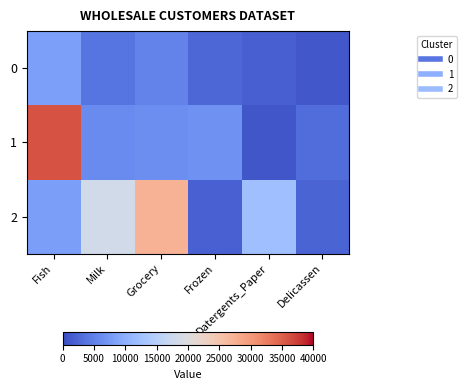

Reading left to right, transcribe all the data shown in this chart.

0: Fish=8250	Milk=3801	Grocery=5249	Frozen=2572	Datergents_Paper=1755	Delicassen=1137
1: Fish=35941	Milk=6044	Grocery=6289	Frozen=6714	Datergents_Paper=1040	Delicassen=3049
2: Fish=8027	Milk=18376	Grocery=27343	Frozen=2014	Datergents_Paper=12315	Delicassen=2233